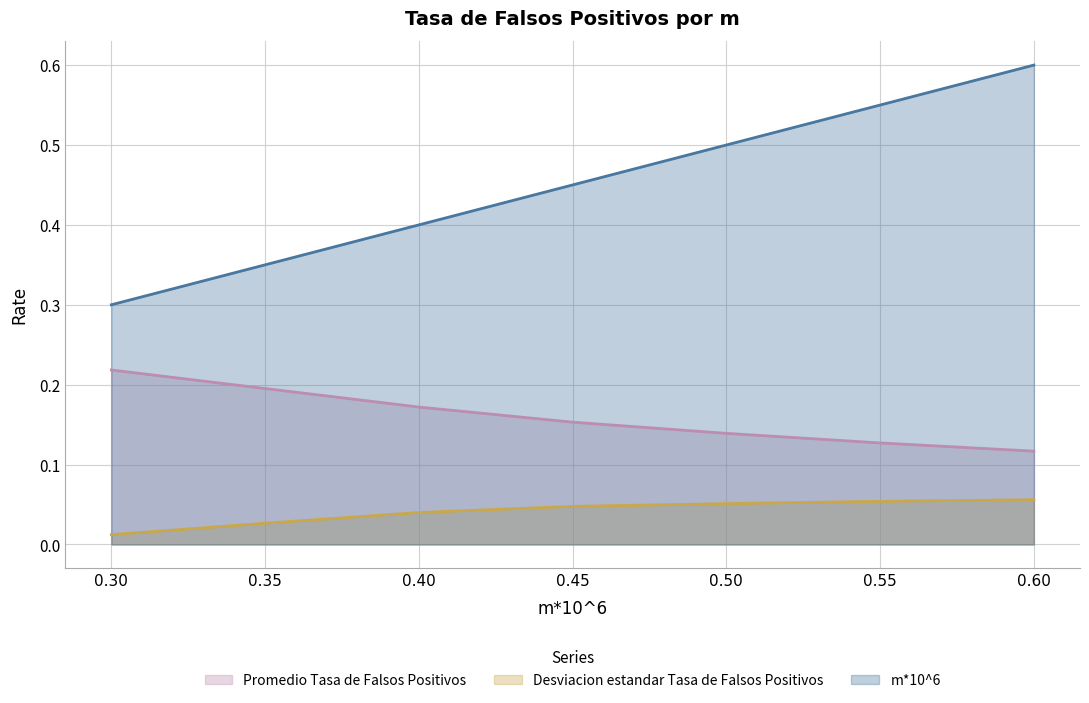

What is the difference between the highest and lowest values at 0.45?

0.4